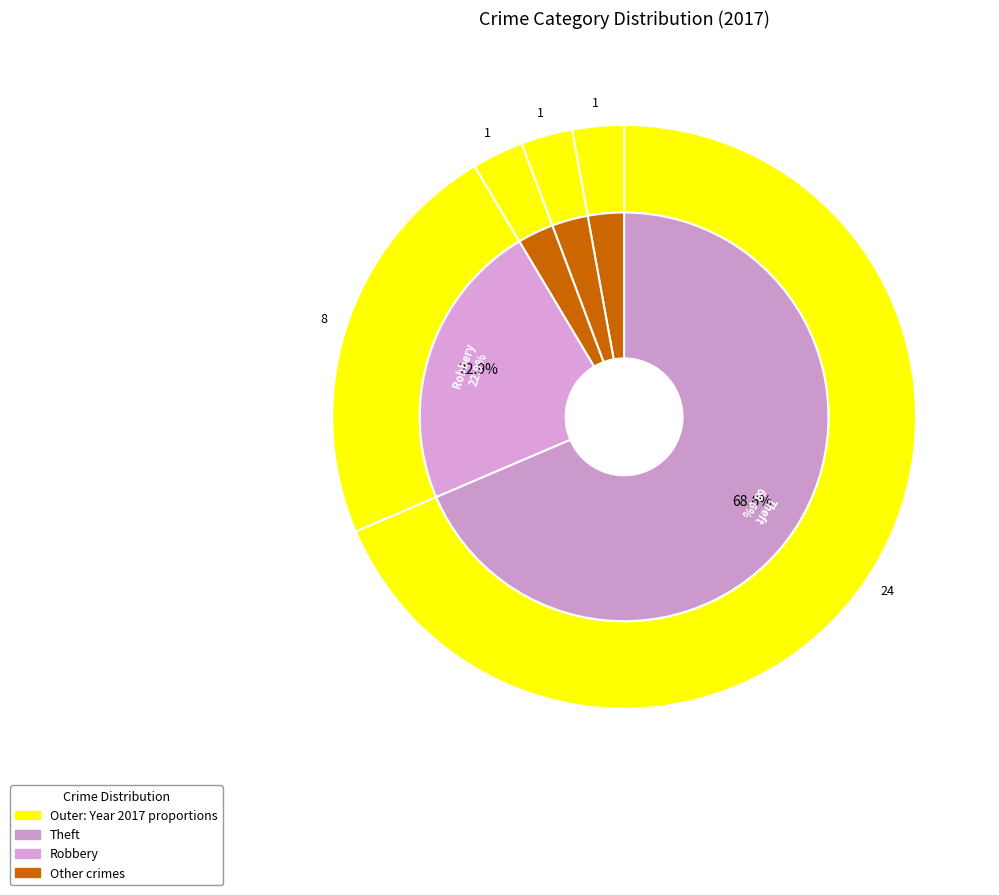

What percentage is NOT represented by Criminal Sexual Assault?

97.1%